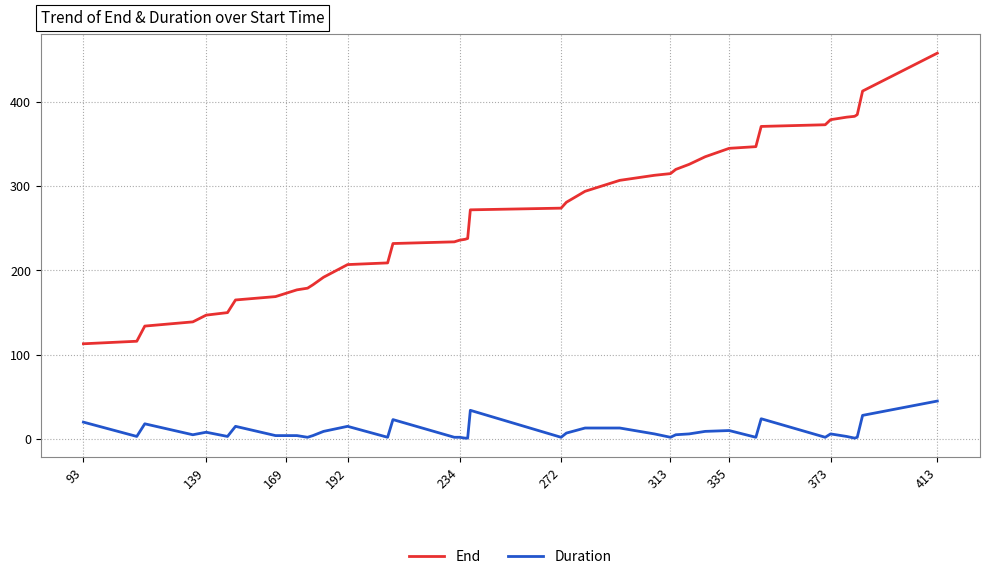

List the series in order of their peak value, highest first.

End, Duration